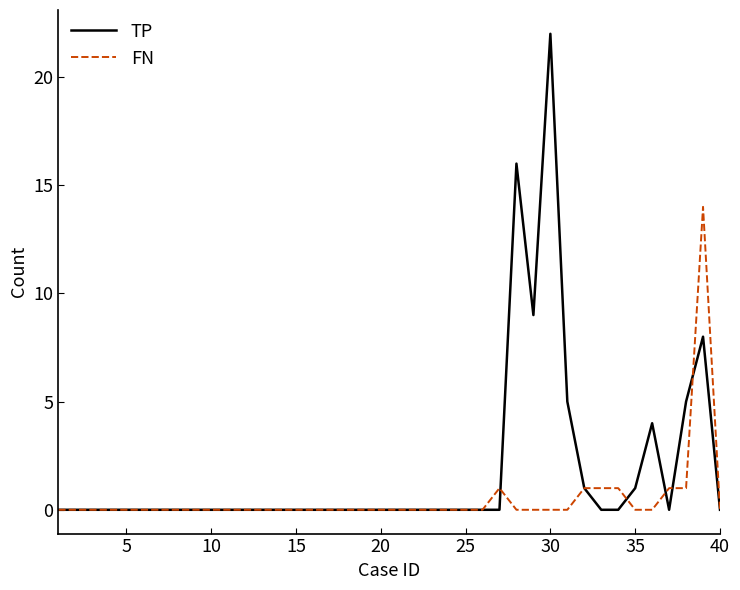

What is the maximum value shown in the chart?

22